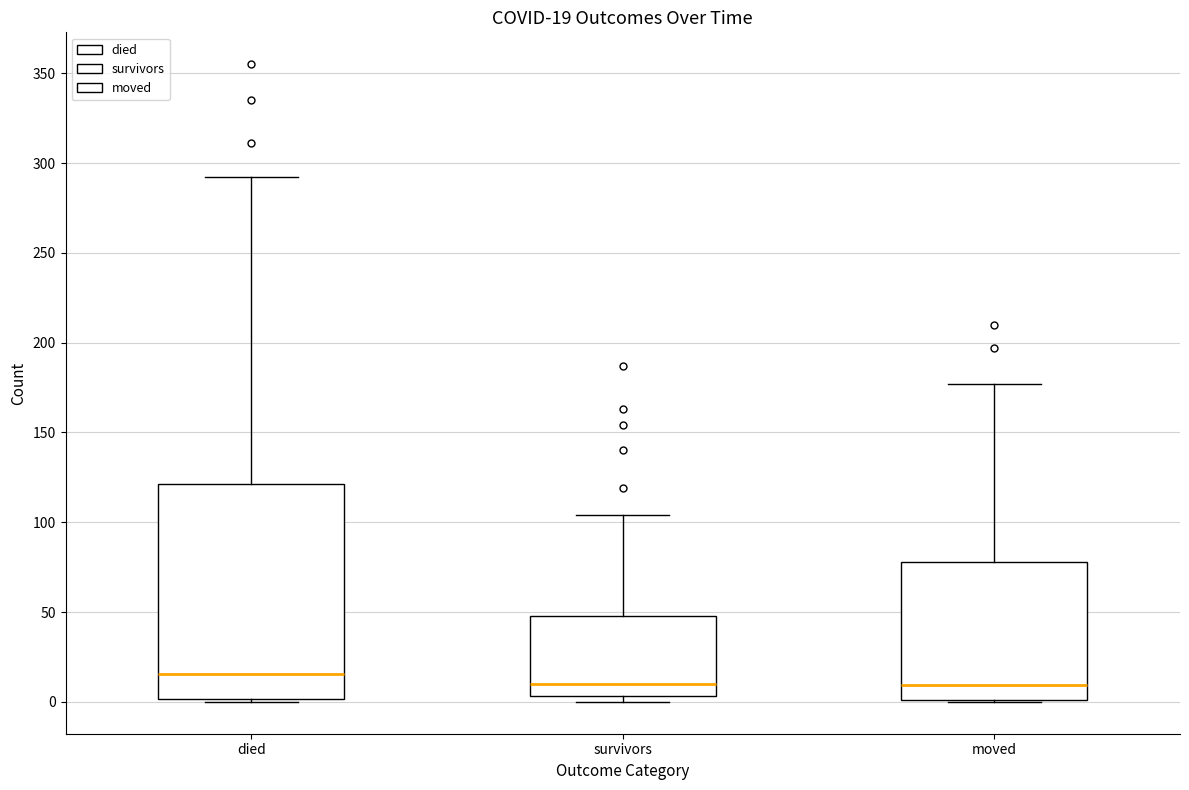

Which box is the tallest, from its lower edge to its upper edge?

died